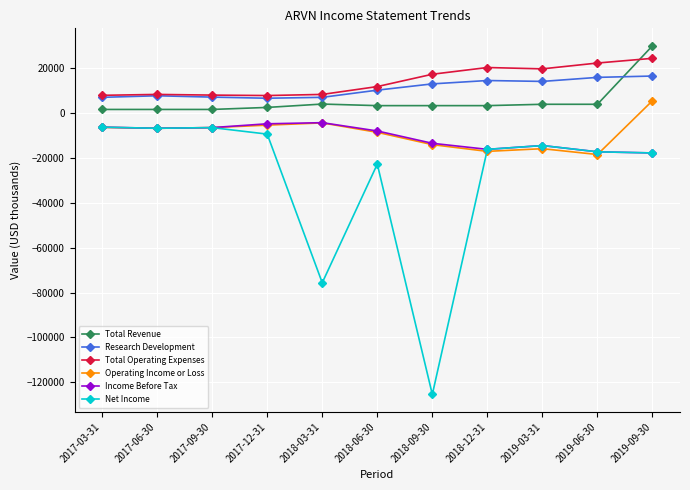

Which series has the largest range (max minus min)?

Net Income